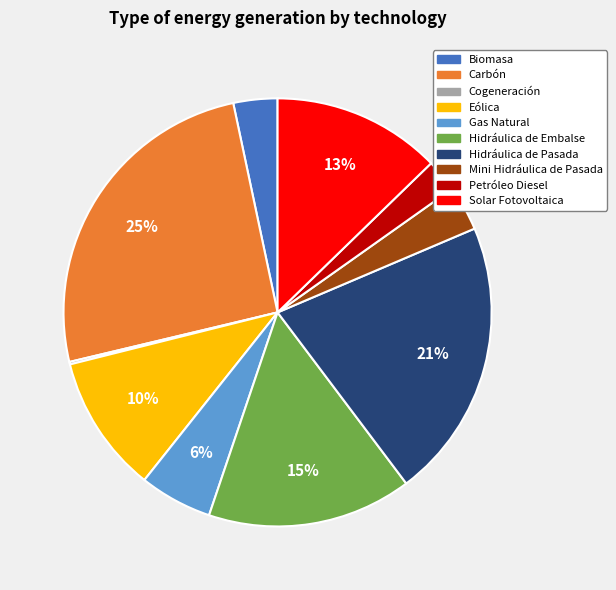

To the nearest percent, what portion does Biomasa represent?

3%